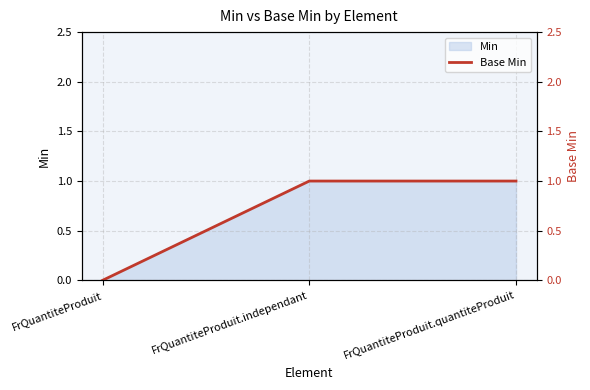

Reading left to right, what are all the values shown in this chart?

0	1	1